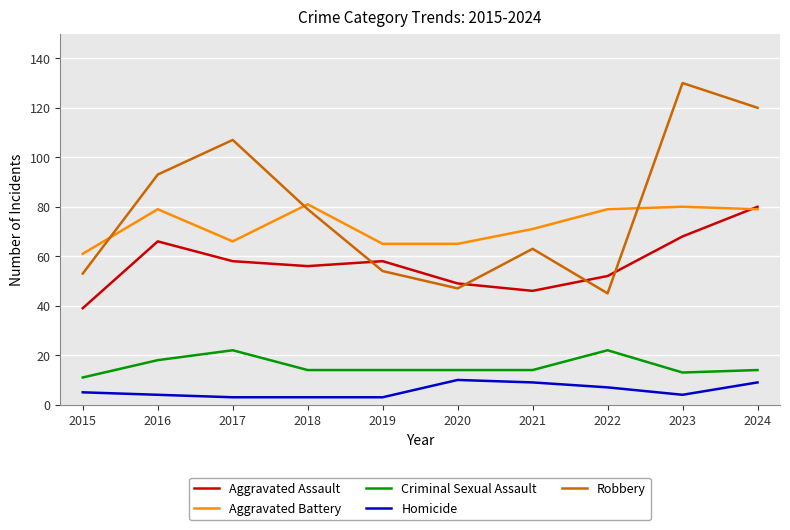

At how many categories does at least one series exceed 48?

10